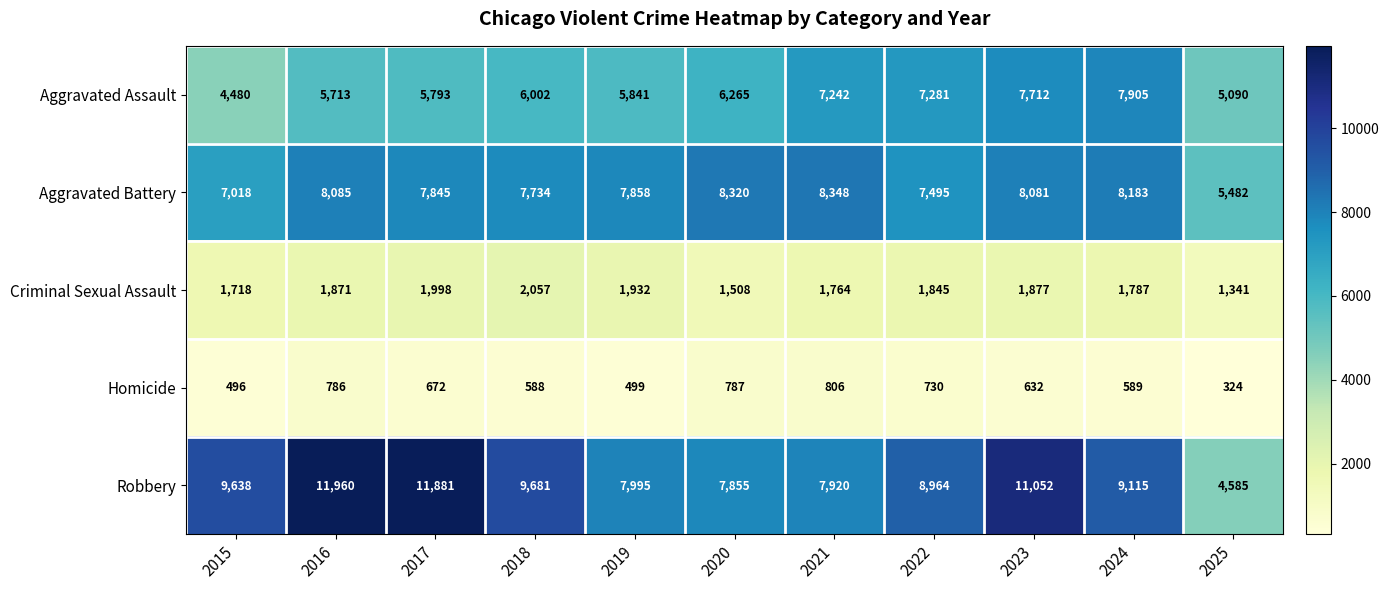

What value does the Homicide series have at 2018?

588